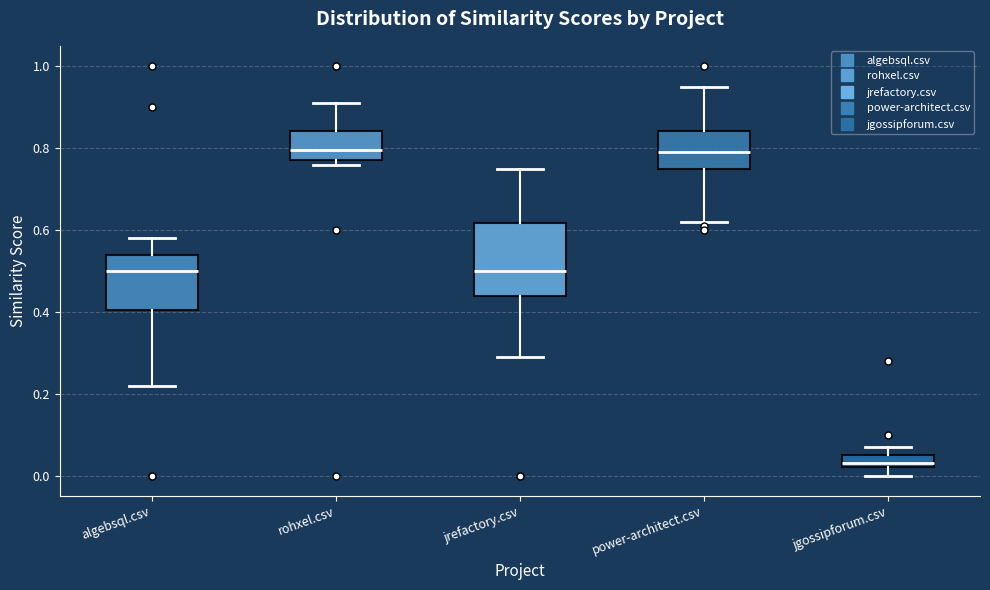

Which box's median line is the lowest?

jgossipforum.csv